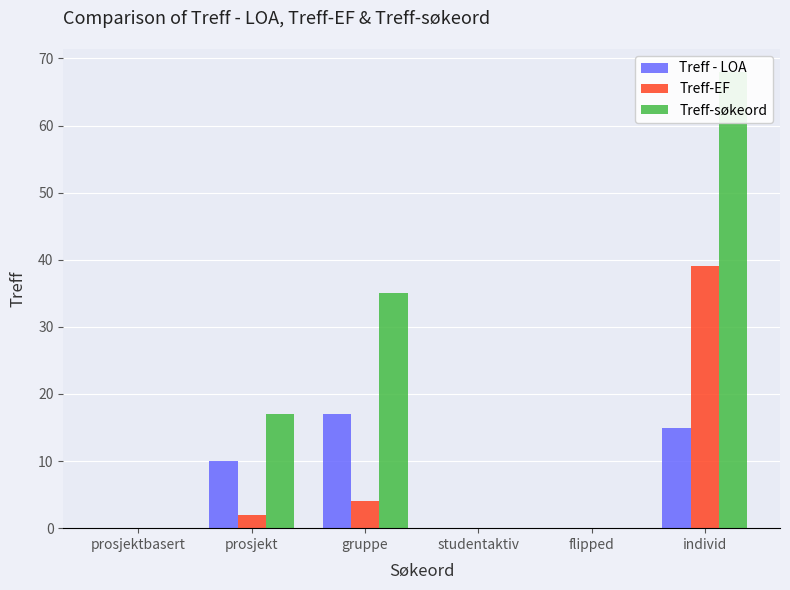

Reading left to right, list all the values displayed in this chart.

Treff - LOA: prosjektbasert=0	prosjekt=10	gruppe=17	studentaktiv=0	flipped=0	individ=15
Treff-EF: prosjektbasert=0	prosjekt=2	gruppe=4	studentaktiv=0	flipped=0	individ=39
Treff-søkeord: prosjektbasert=0	prosjekt=17	gruppe=35	studentaktiv=0	flipped=0	individ=68